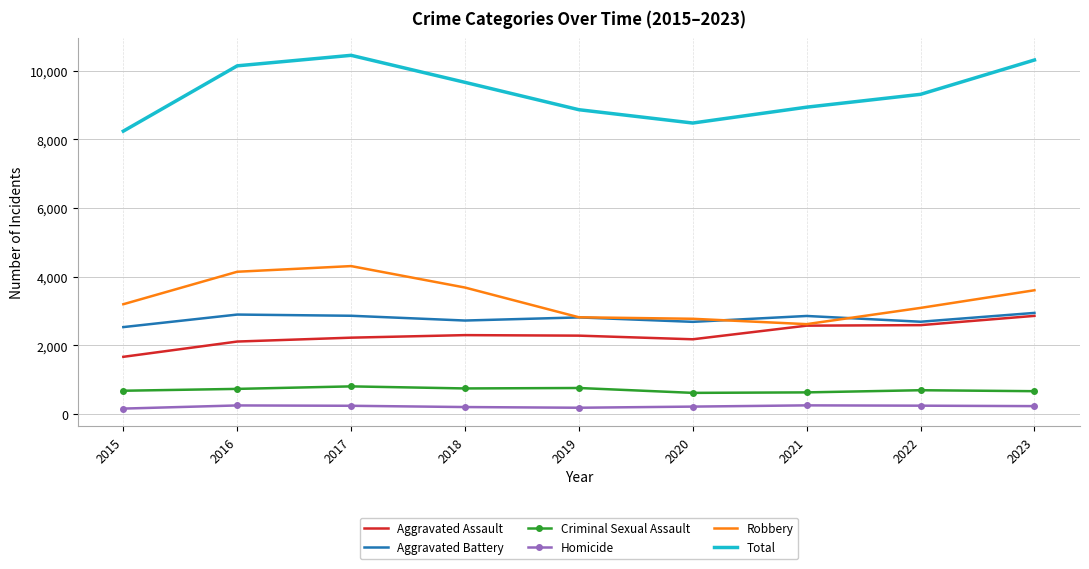

True or false: Aggravated Battery and Criminal Sexual Assault intersect in this chart.

False